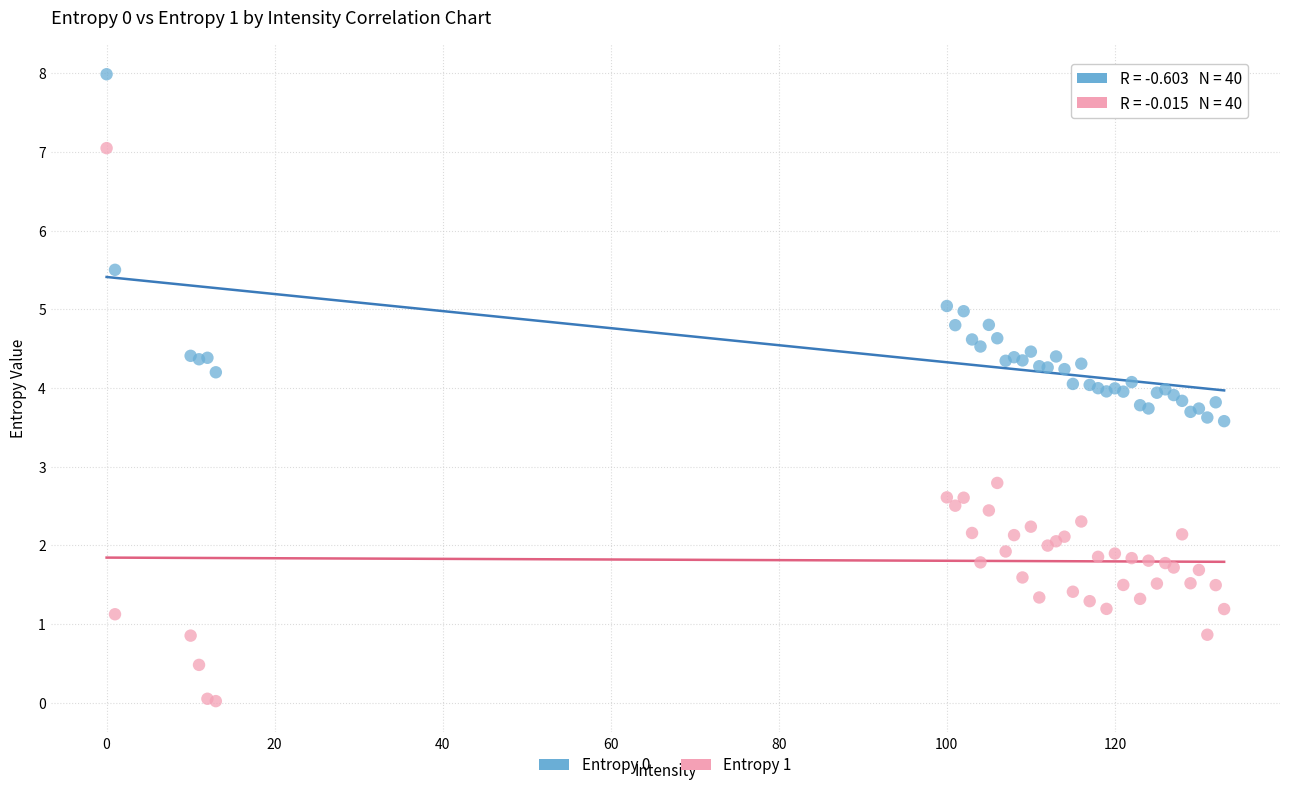

What is the X range (max minus min) for the scatter plot?

133.0